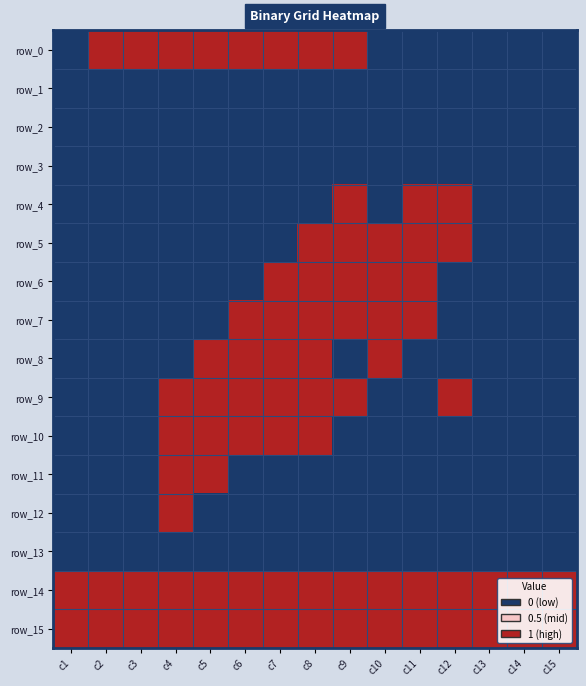

Which series has the widest spread of values?

row_0